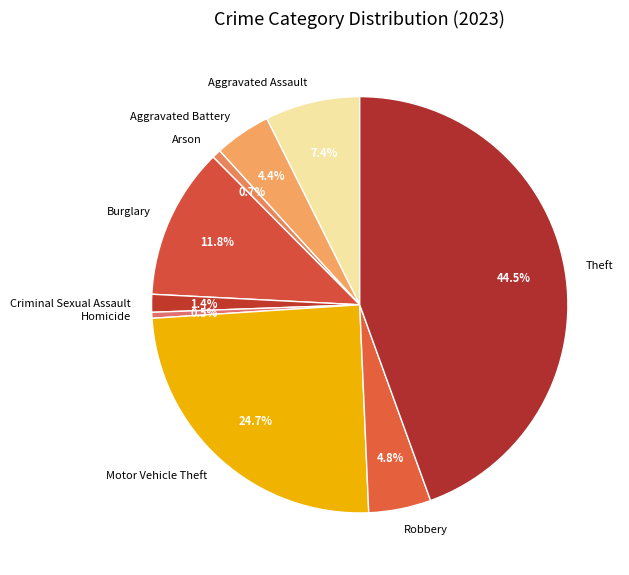

How many slices are in this pie chart?

9